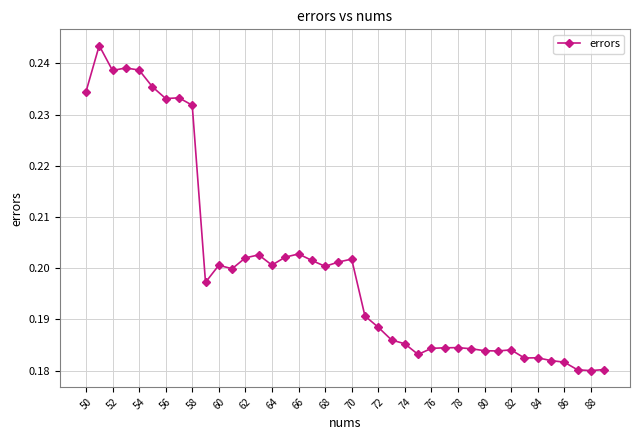

How many values are between 0 and 1?

40